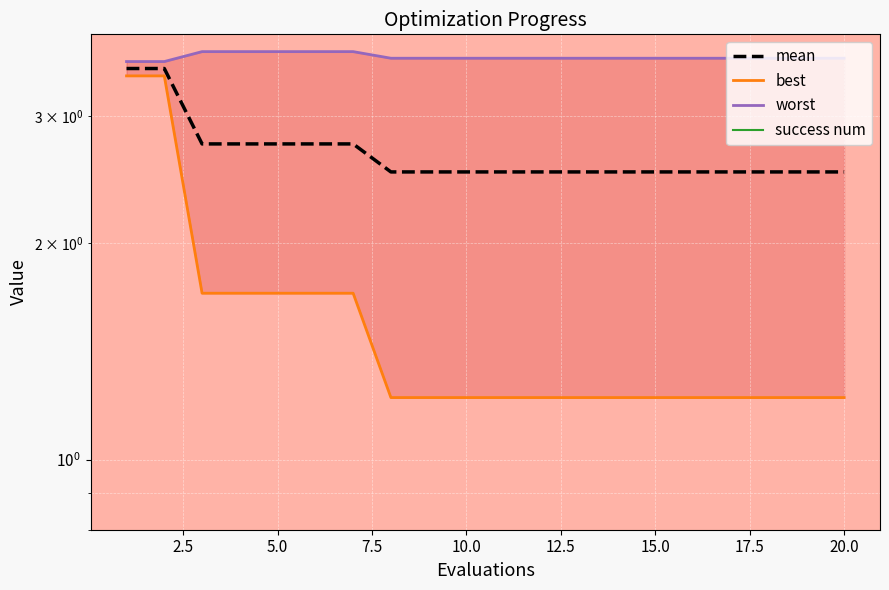

Which series changed the most between 5.0 and 10.0?

best